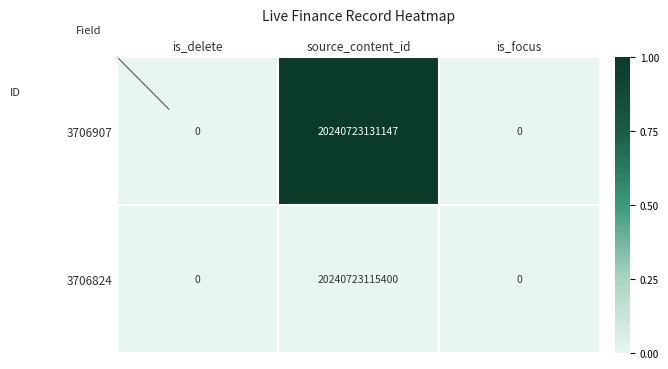

Count the number of data series in this chart.

2